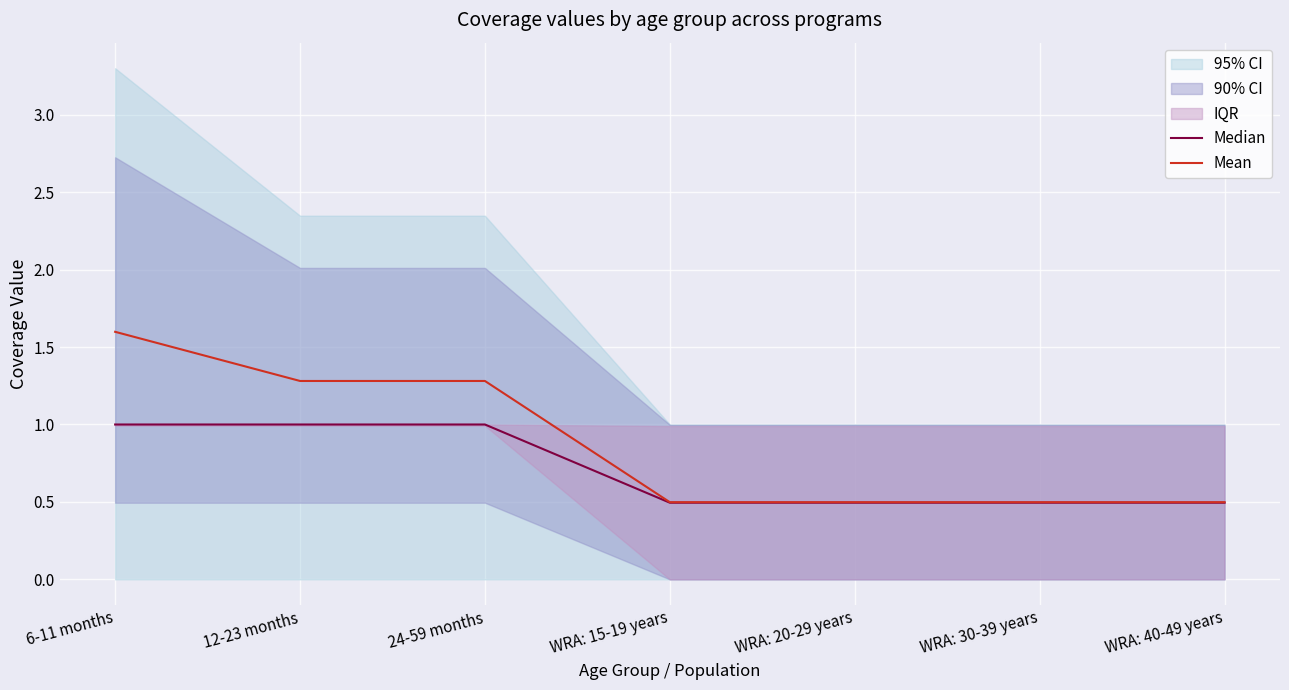

Is it true that Median equals 0.2 at WRA: 15-19 years?

False